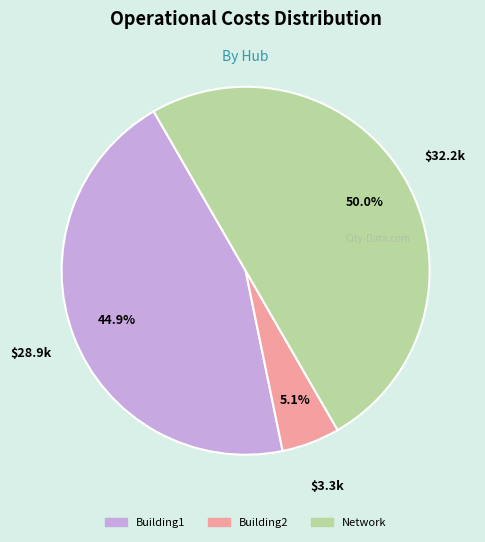

What is the largest slice in the pie chart?

Network